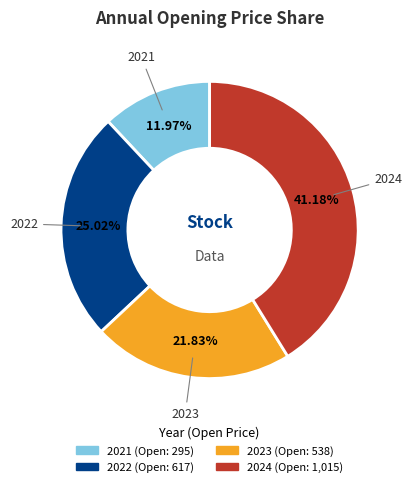

To the nearest percent, what is the average slice percentage?

25%